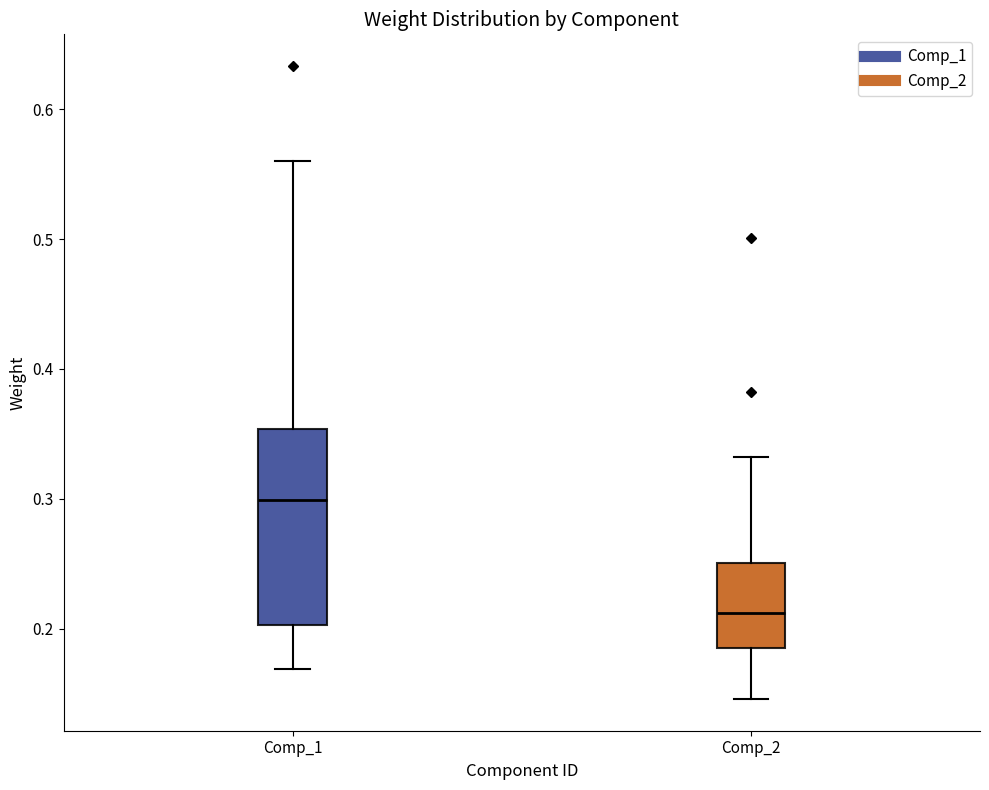

Which box has the lowest median line?

Comp_2